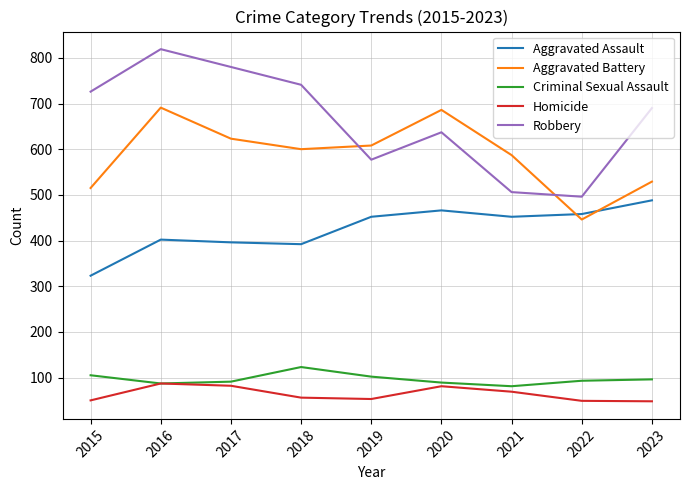

Which series has the largest total across all categories?

Robbery